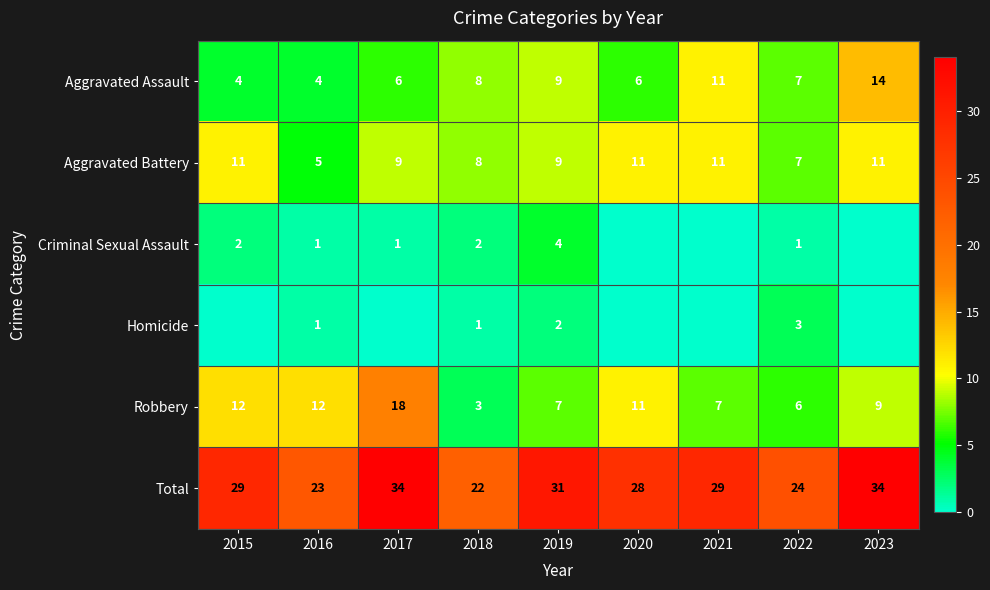

At which label does Robbery reach its peak?

2017